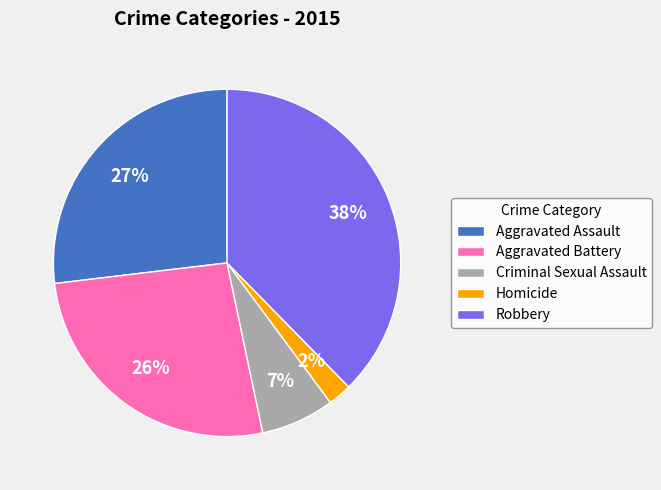

True or false: Homicide accounts for 10% of the total.

False